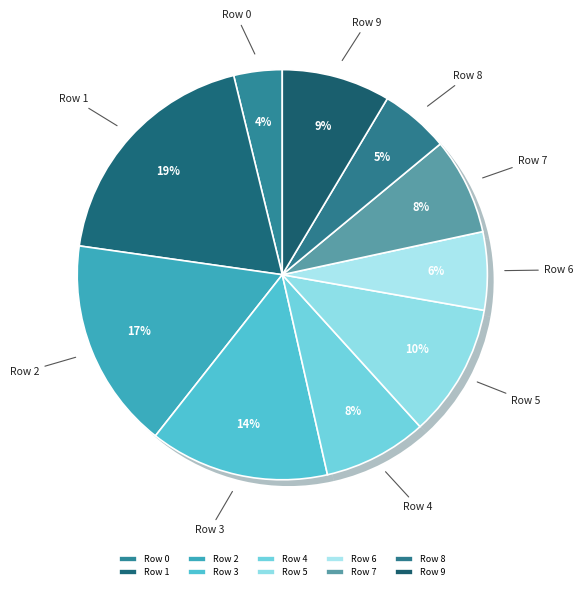

Does Row 0 represent more than half of the total?

No